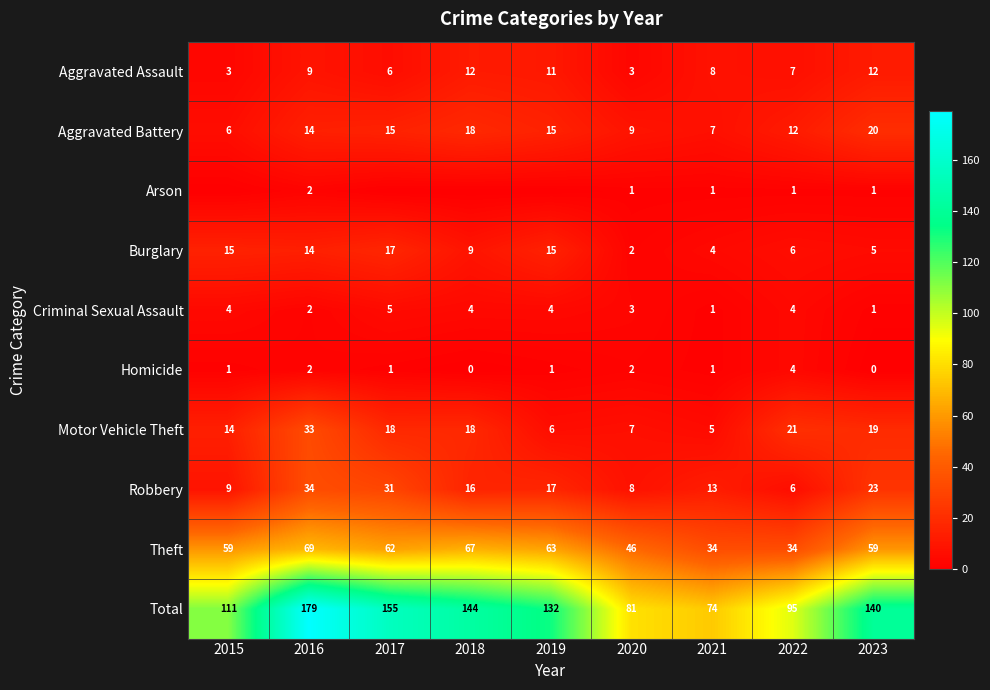

Is the value of Motor Vehicle Theft at 2018 greater than the value of Total at 2019?

No